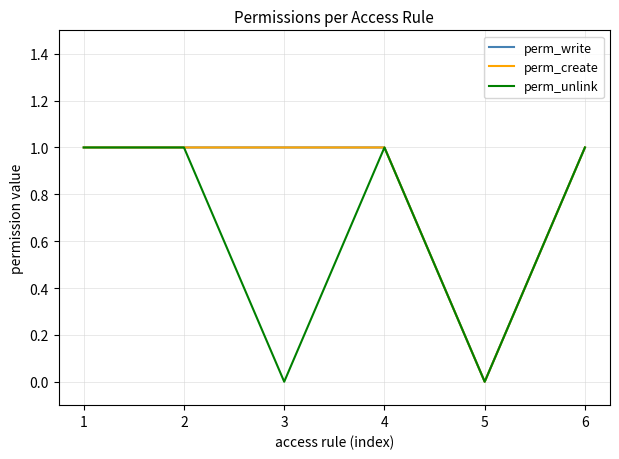

The value of perm_write at 3 is 1. True or false?

True